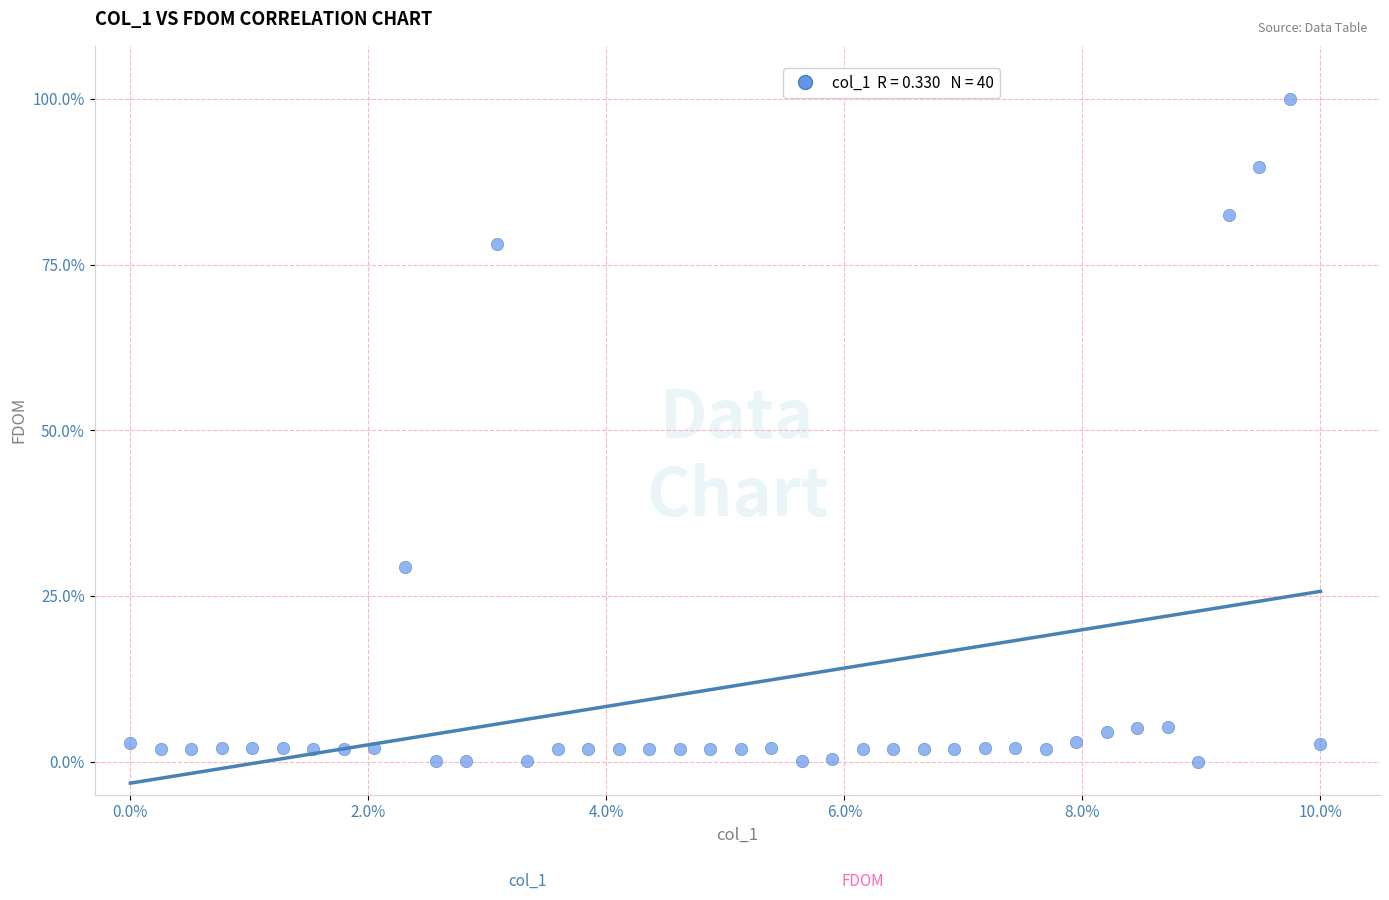

What is the range of Y values (max minus min)?

100.0